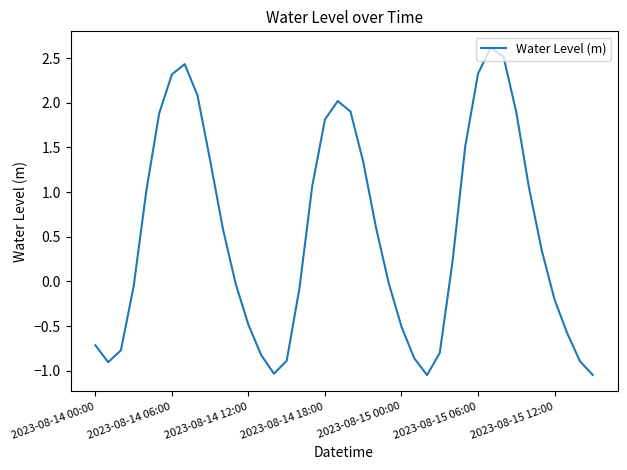

Does the chart display data point markers on the line(s)?

No